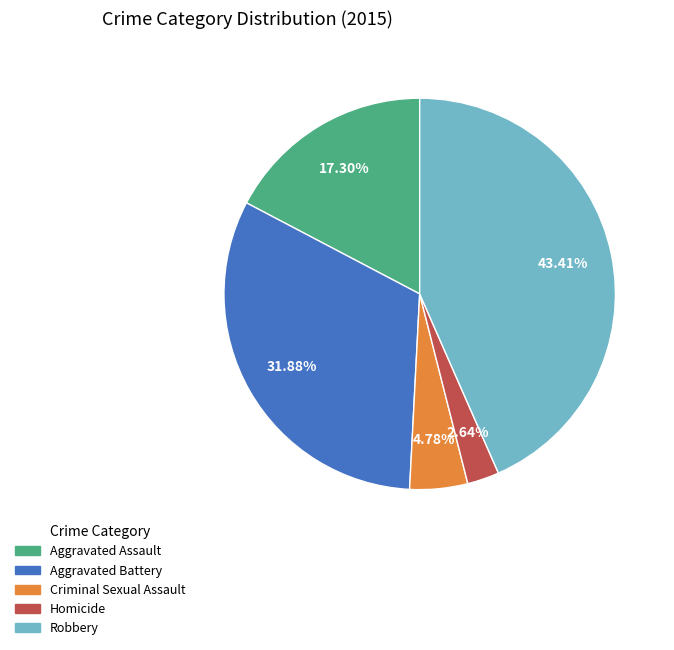

To the nearest percent, what is the combined percentage of Robbery and Criminal Sexual Assault?

48%